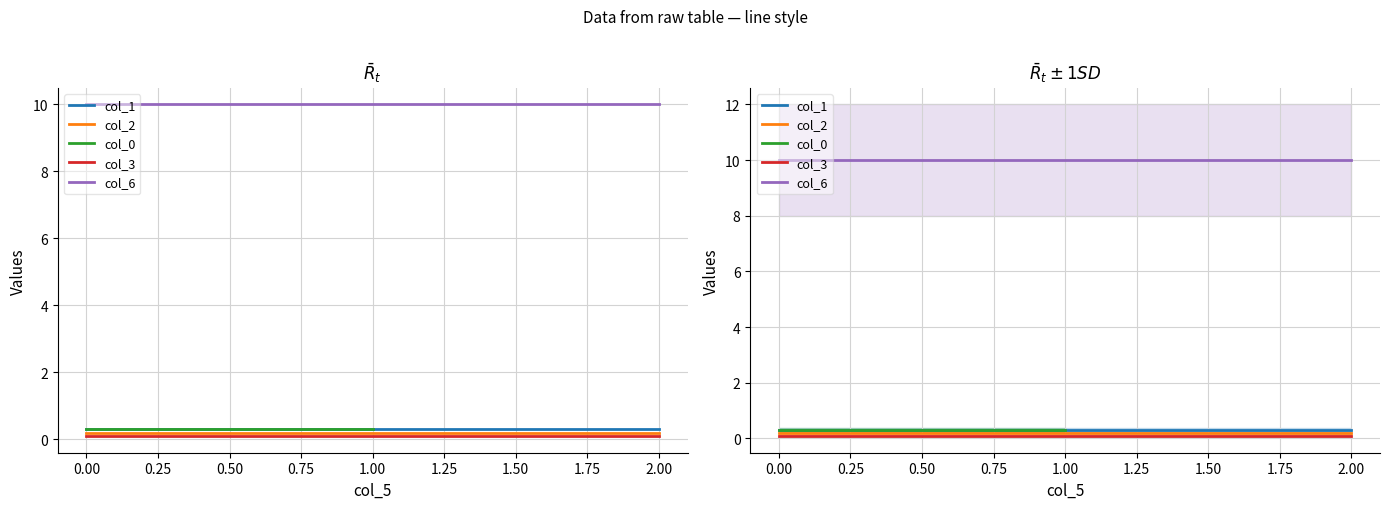

What is the total value across all series at 0.00?

10.9